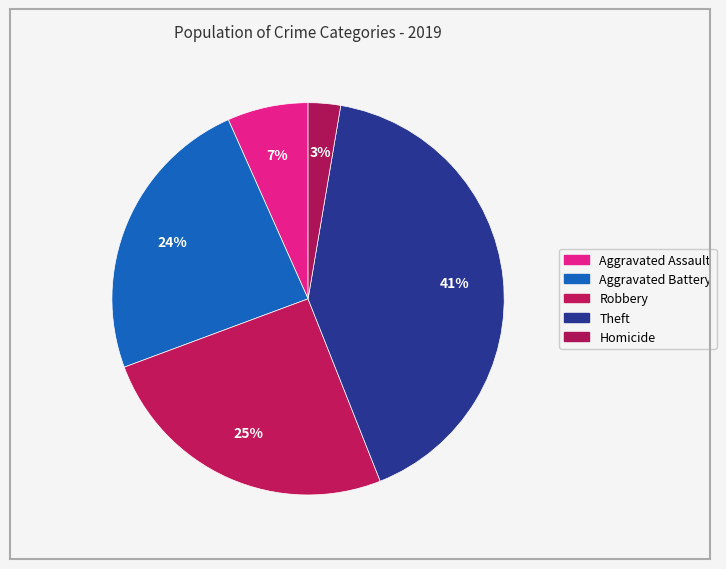

Rank the categories by value from highest to lowest.

Theft, Robbery, Aggravated Battery, Aggravated Assault, Homicide